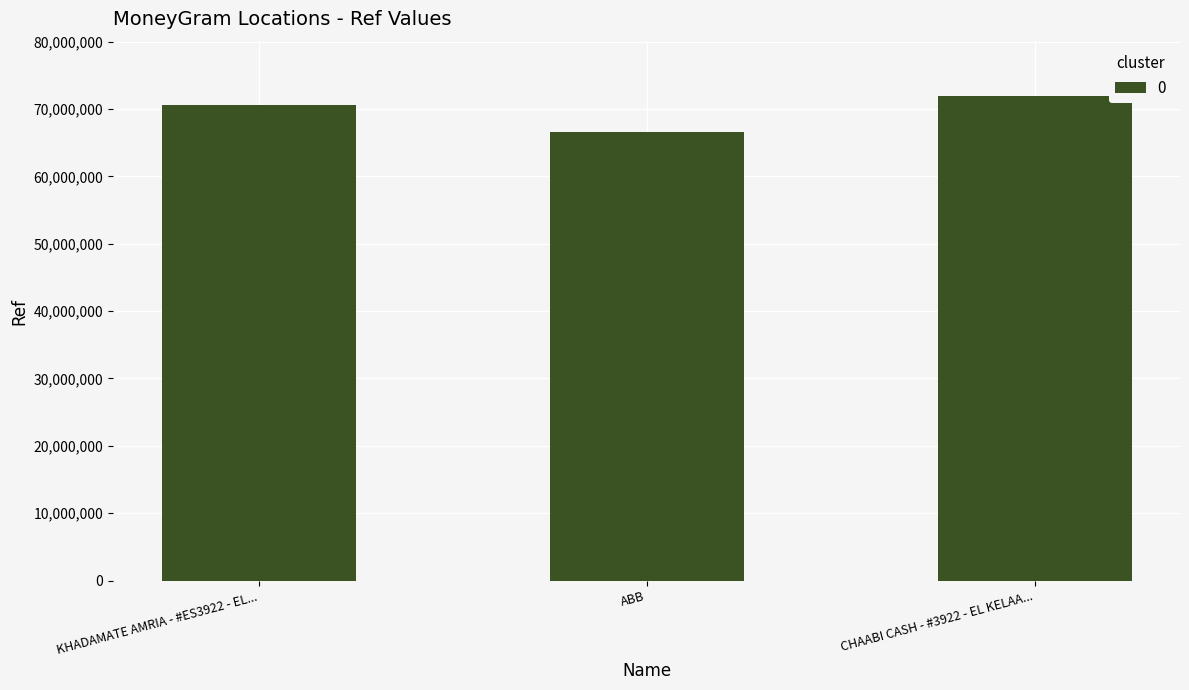

List the labels in order of value, smallest first.

ABB, KHADAMATE AMRIA - #ES3922 - EL..., CHAABI CASH - #3922 - EL KELAA...